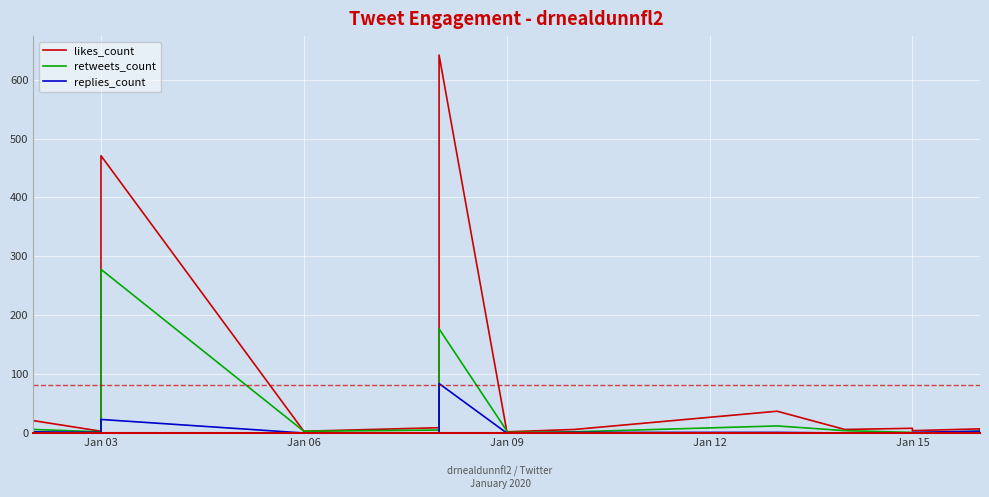

At which label does likes_count first exceed 6?

Jan 03